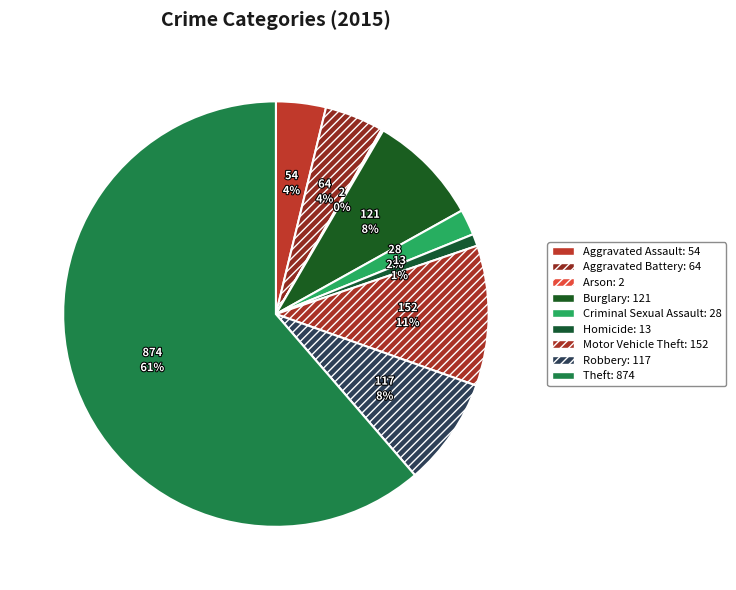

Count the number of slices in the pie.

9